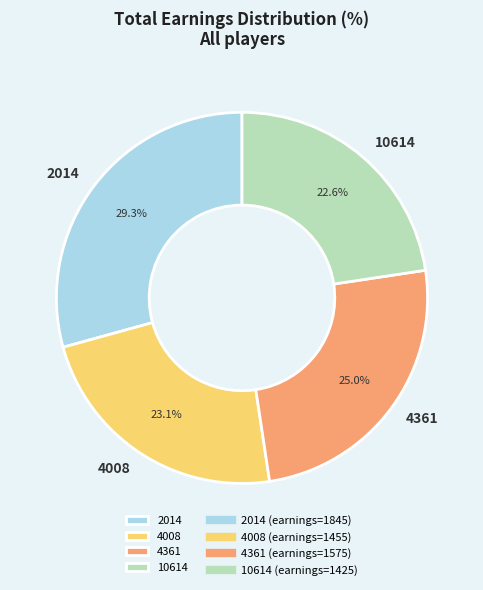

Does 10614 account for over 50% of the chart?

No